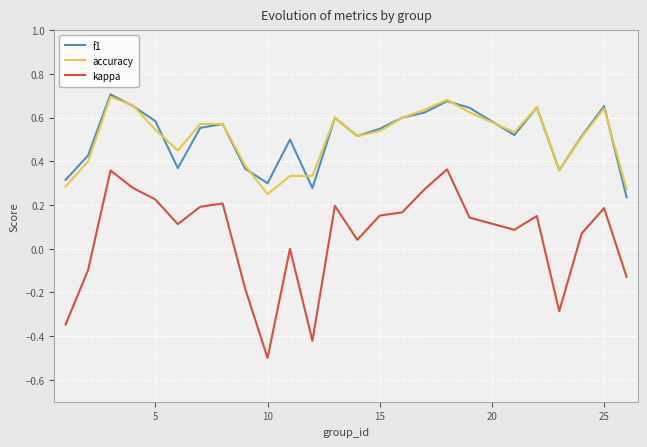

True or false: kappa and accuracy intersect in this chart.

False